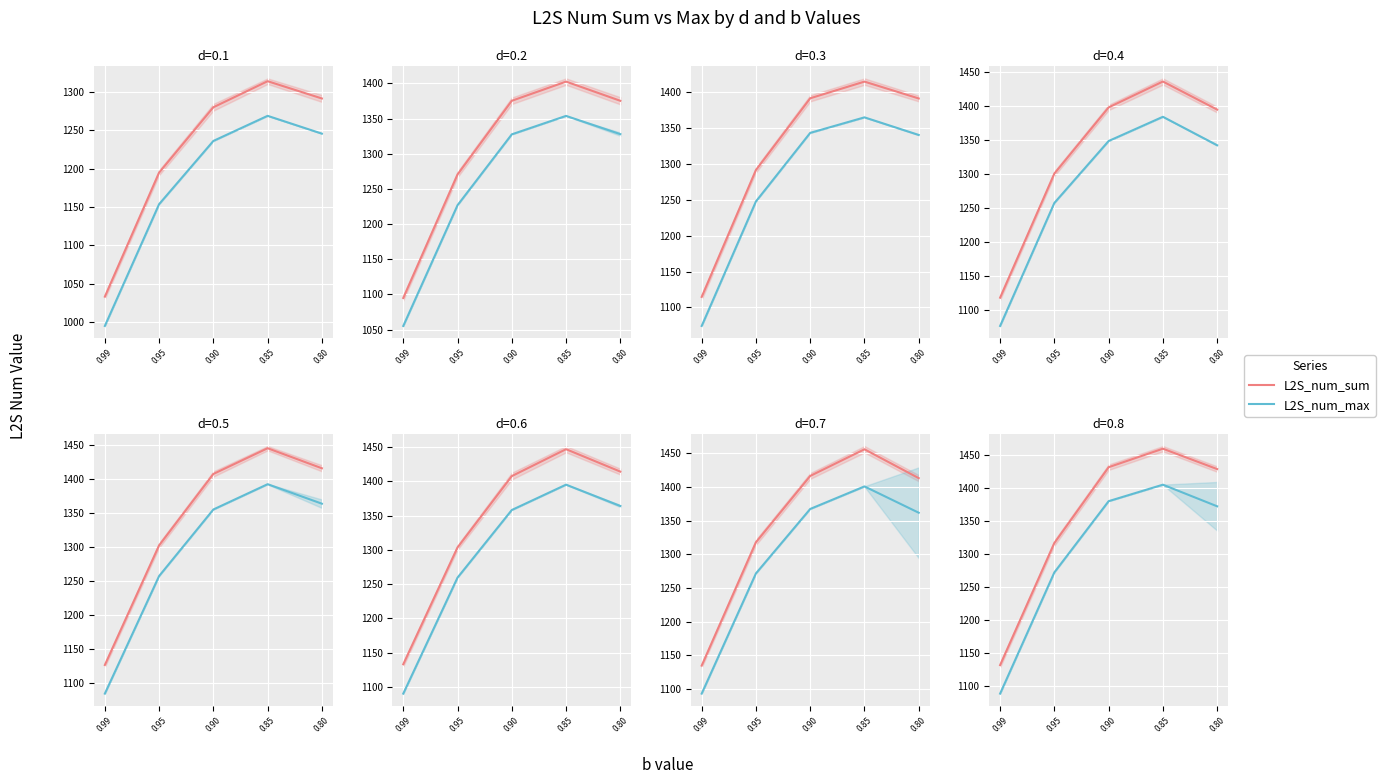

At which label does L2S_num_max first exceed 1371?

0.90